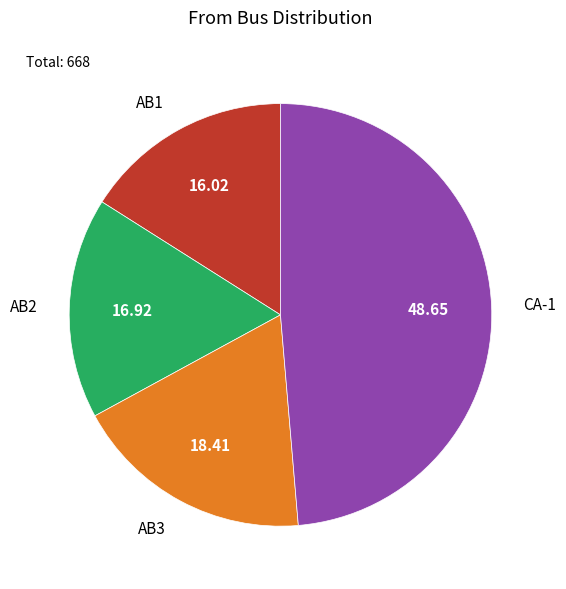

Is the sum of CA-1 and AB1 greater than half?

Yes